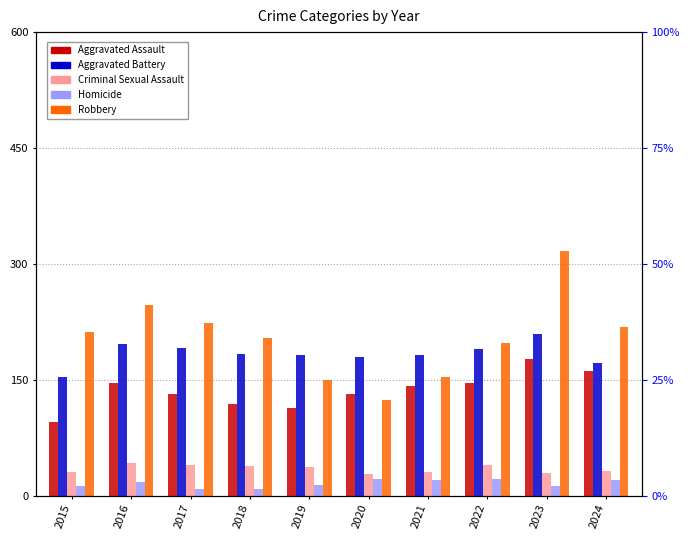

At which label does Criminal Sexual Assault reach its minimum?

2020